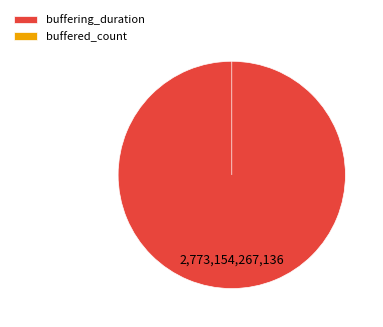

What is the change in value from buffering_duration to buffered_count?

-2773154194791